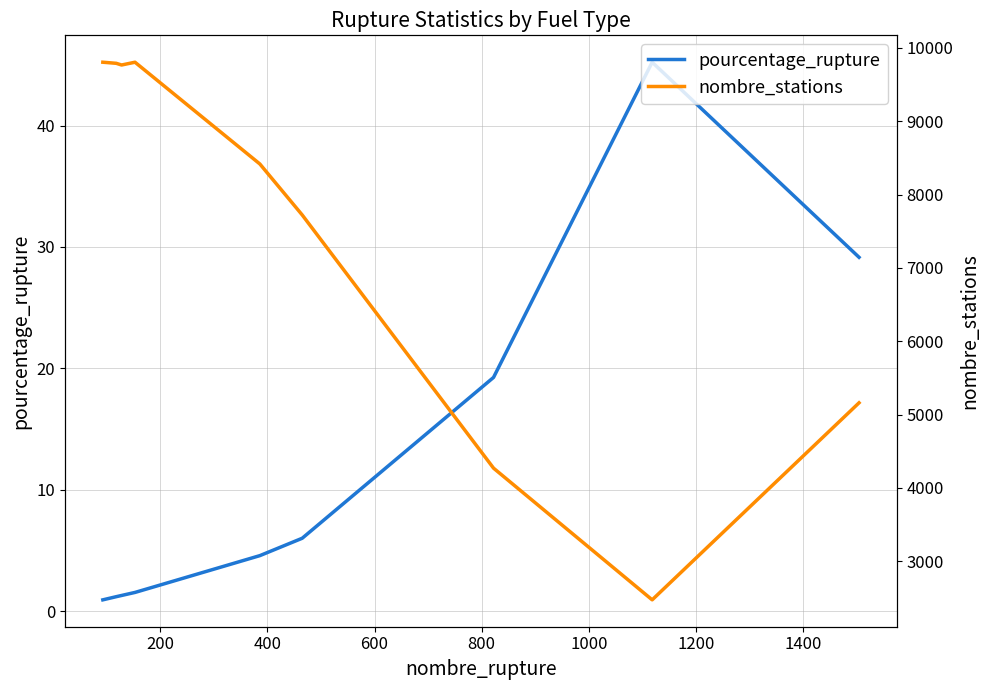

Rank the series at 400 from lowest to highest value.

pourcentage_rupture, nombre_stations